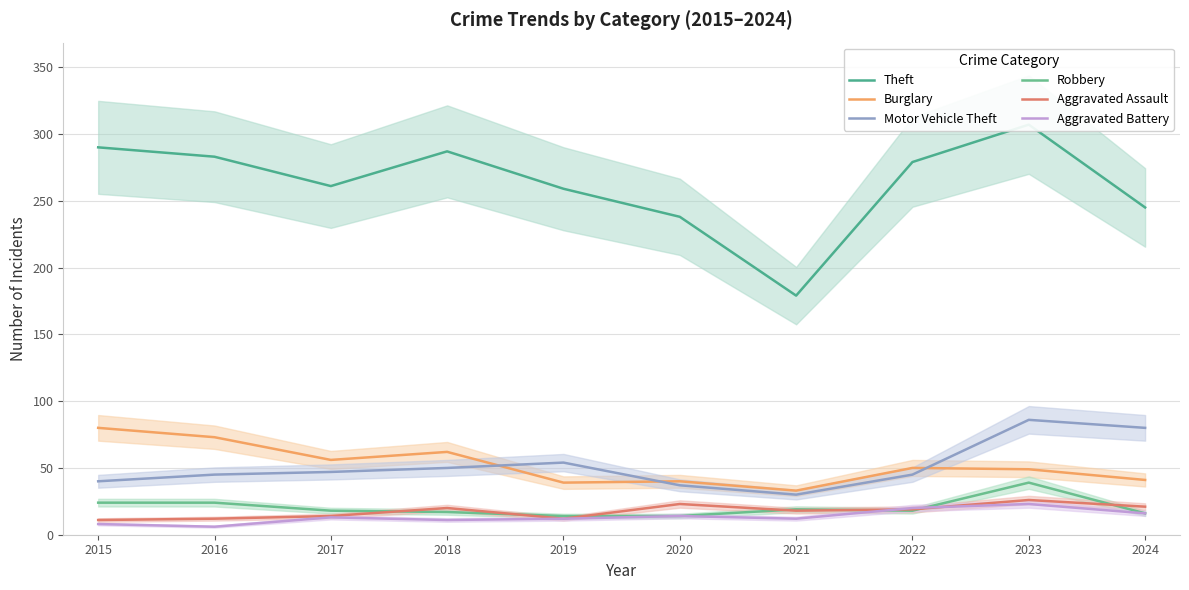

Rank the series by their maximum value, from lowest to highest.

Aggravated Battery, Aggravated Assault, Robbery, Burglary, Motor Vehicle Theft, Theft